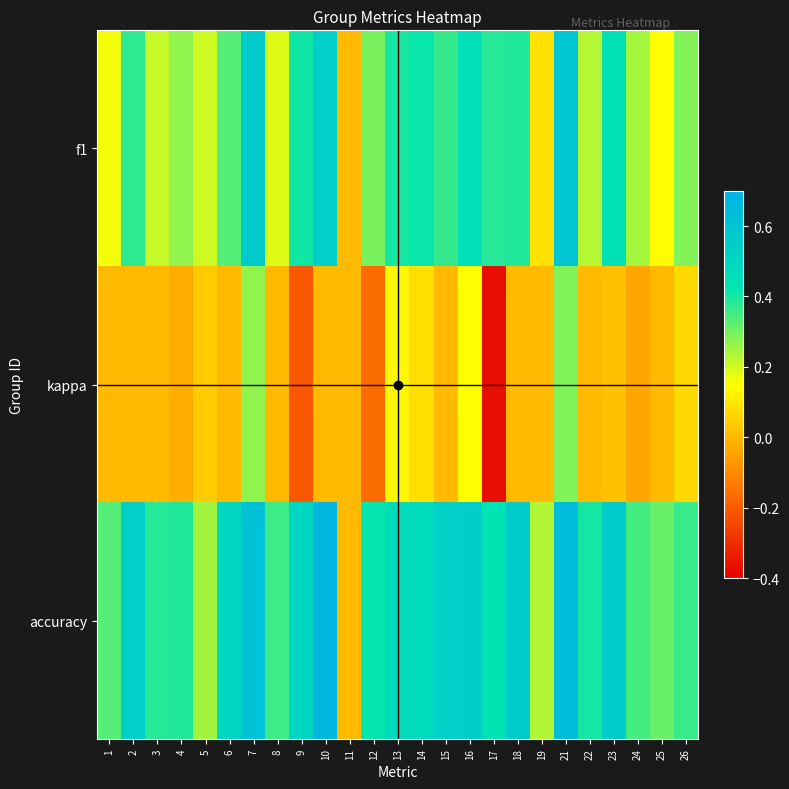

What is the greatest value displayed?

0.7